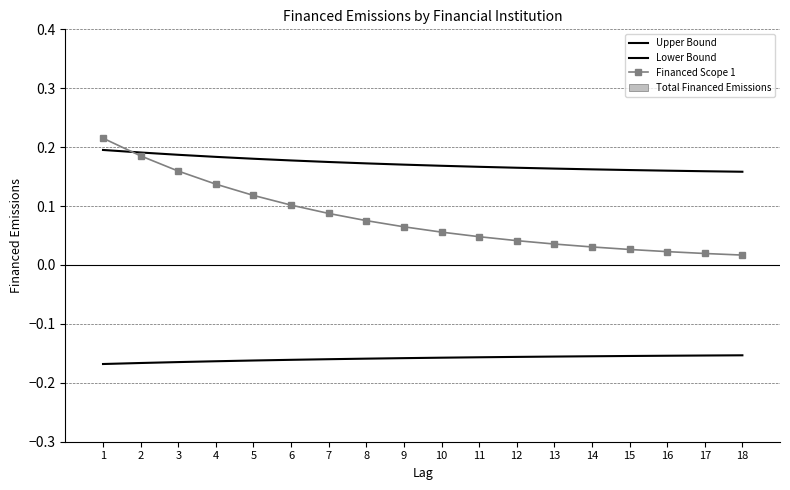

Which series has the largest total across all categories?

Upper Bound